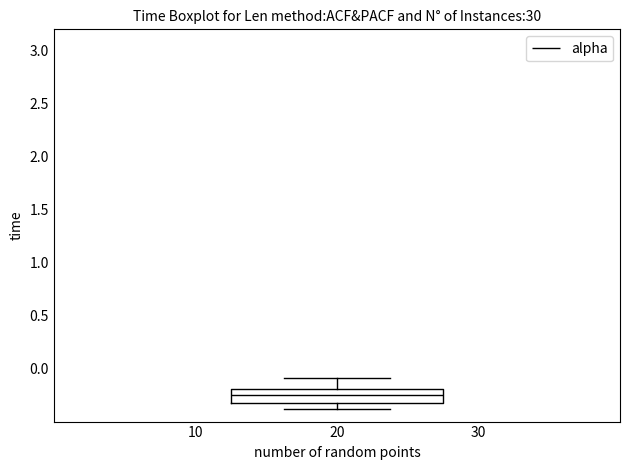

Transcribe this box plot: give where the median line is, the range the box spans, and where the two whiskers end, as read against the y-axis. The values are not printed on the chart, so give them approximately, as read against the axis.

median -0.25, box -0.35 to -0.20, whiskers -0.40 to -0.10